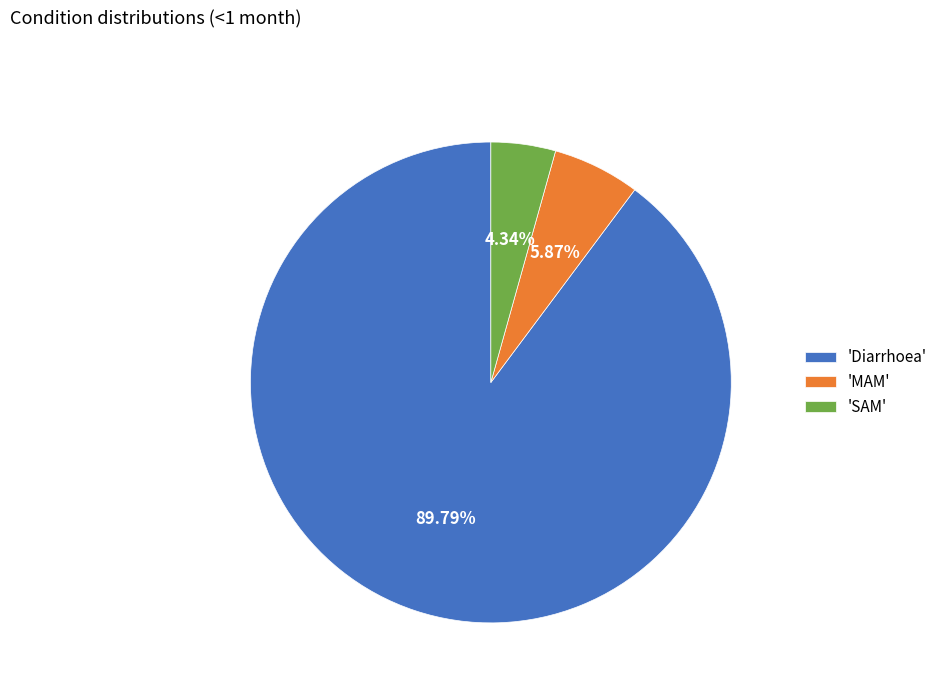

Do 'MAM' and 'Diarrhoea' together represent more than half of the pie?

Yes